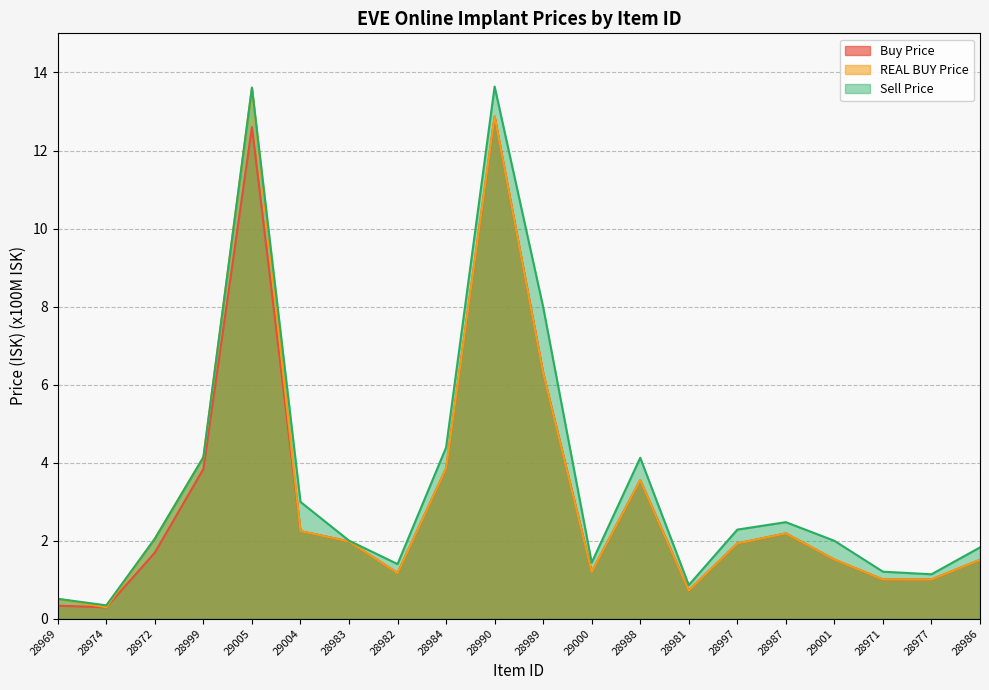

Where is REAL BUY Price nearest to the value 6?

28989